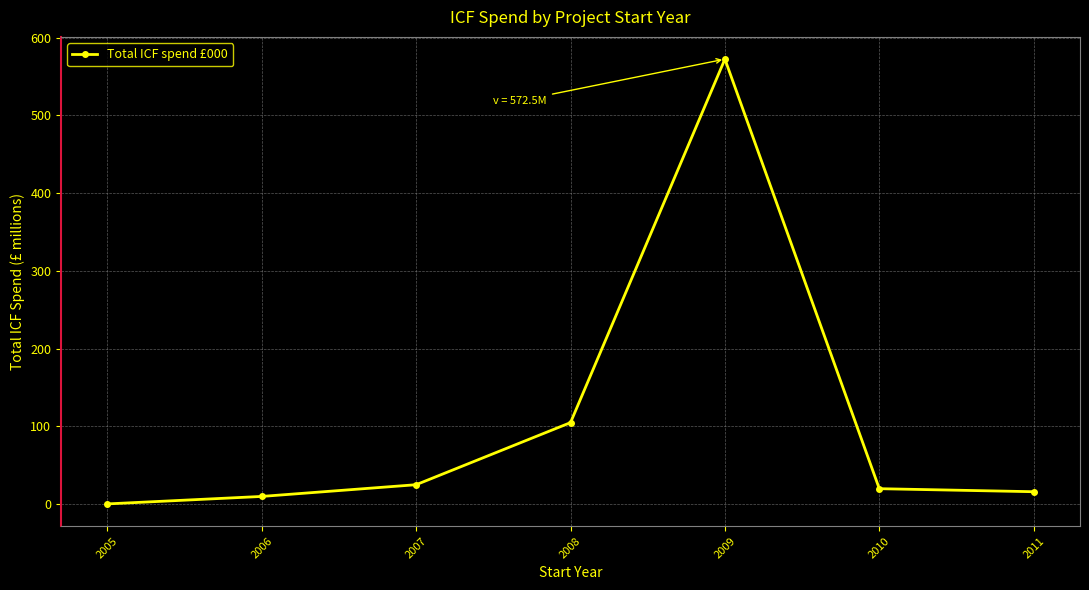

Reading right to left, extract all data points from this chart.

2011=15.9	2010=19.8	2009=572.5	2008=104.8	2007=24.9	2006=9.8	2005=0.2